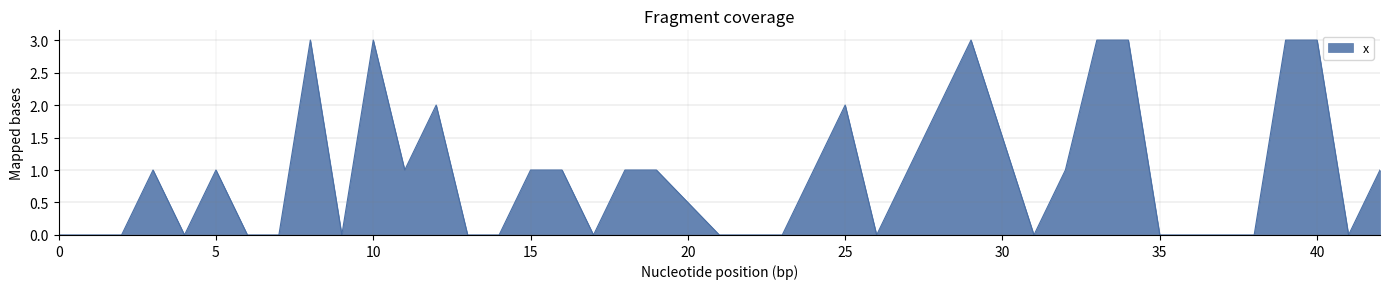

What is the difference between the maximum and minimum values?

3